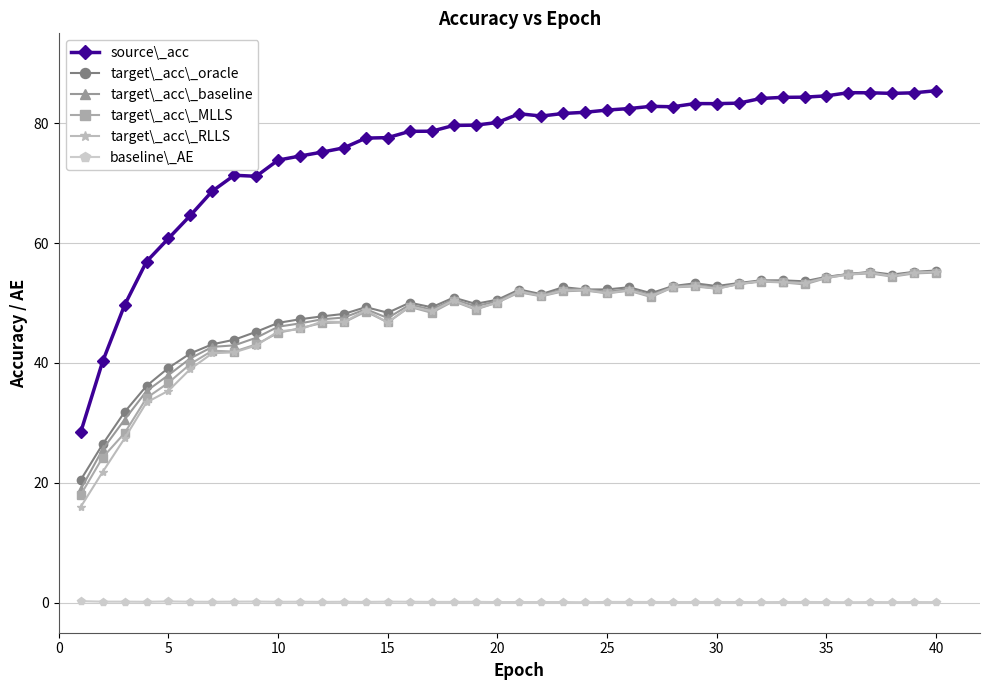

True or false: baseline\_AE has more than 1 interior local peaks.

True